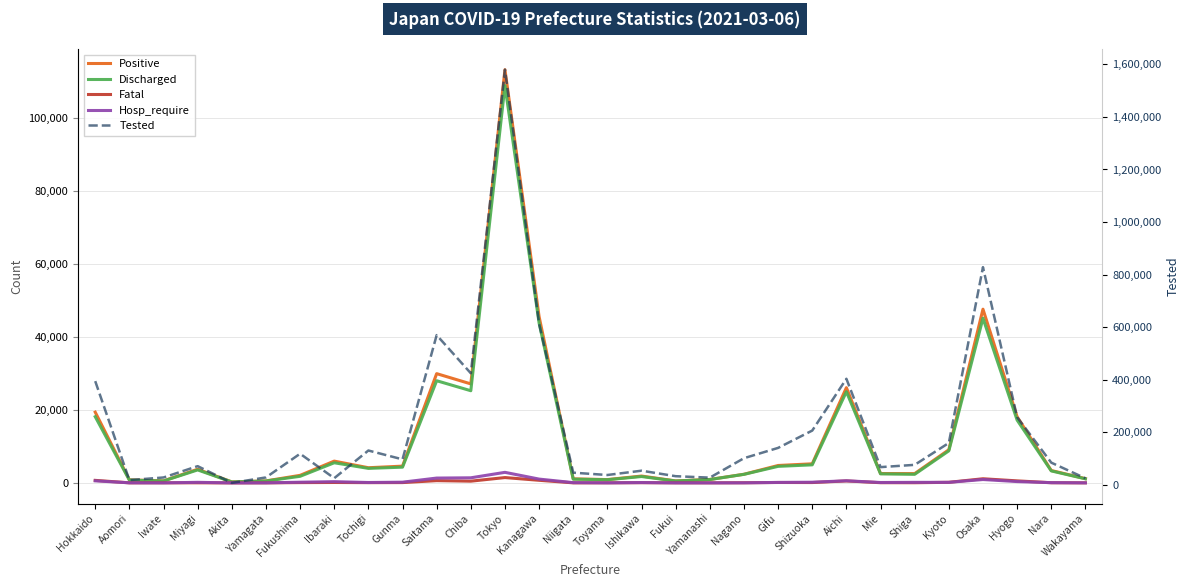

List the series in order of their peak value, highest first.

Tested, Positive, Discharged, Hosp_require, Fatal